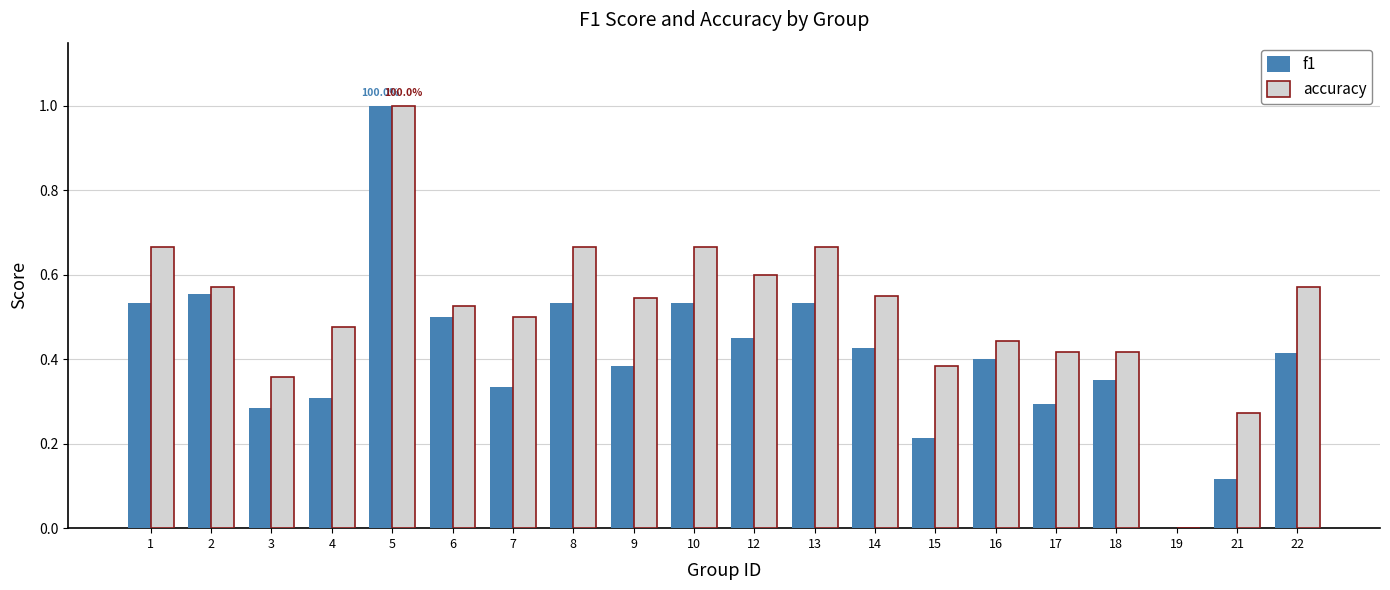

The value of accuracy at 3 is 0.4. True or false?

True